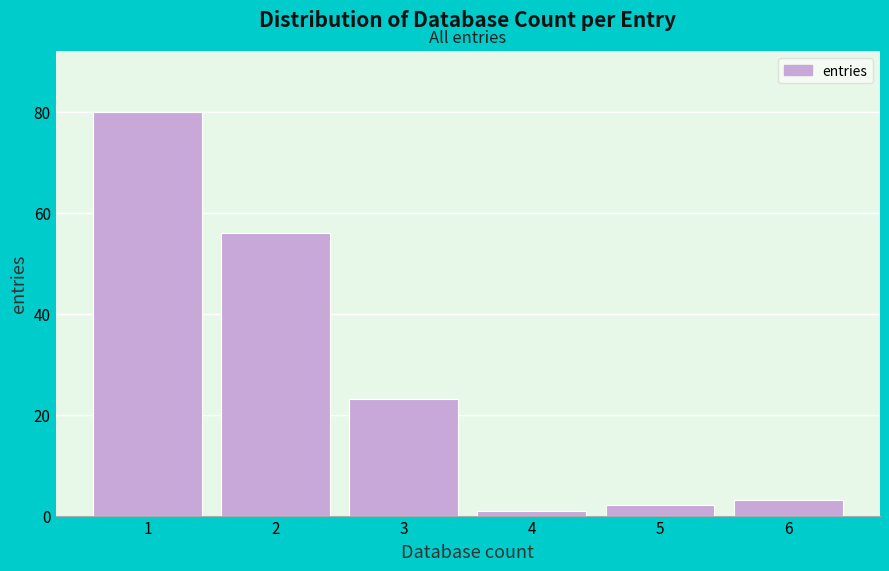

Reading left to right, extract all data points from this chart.

80	56	23	1	2	3